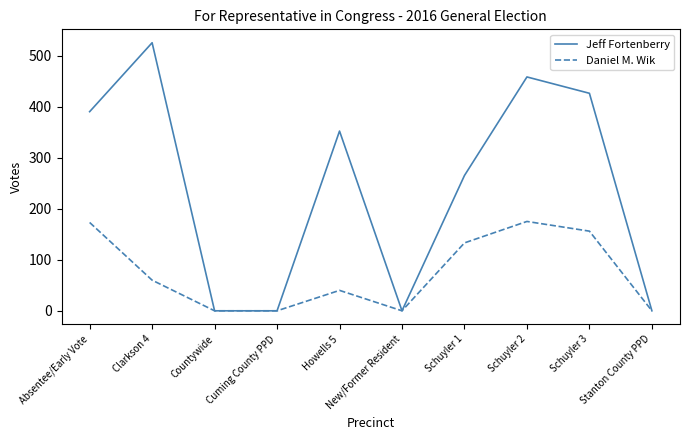

Which category has the highest value across all series?

Clarkson 4